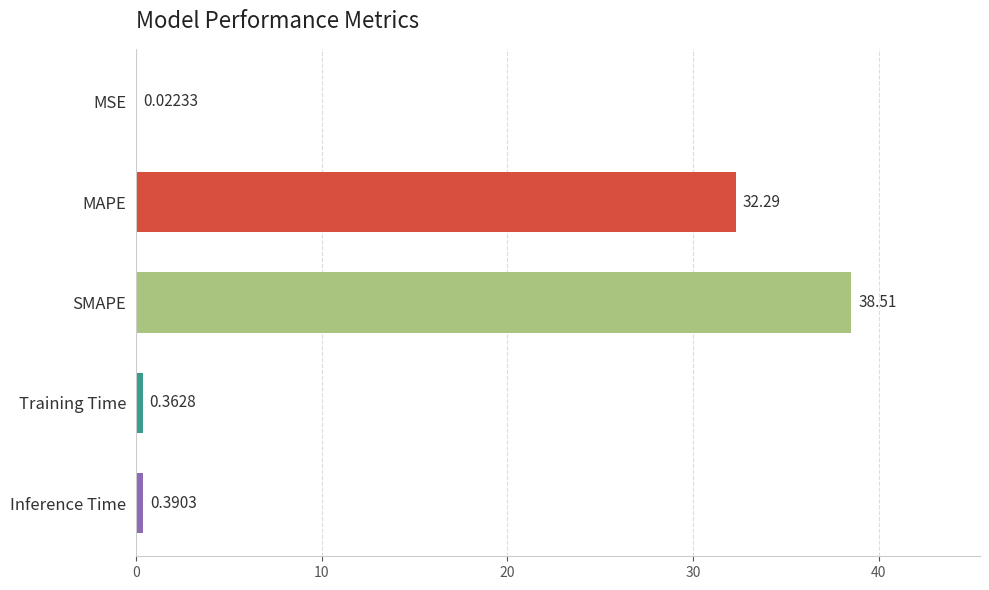

Which category has the highest value across all series?

SMAPE